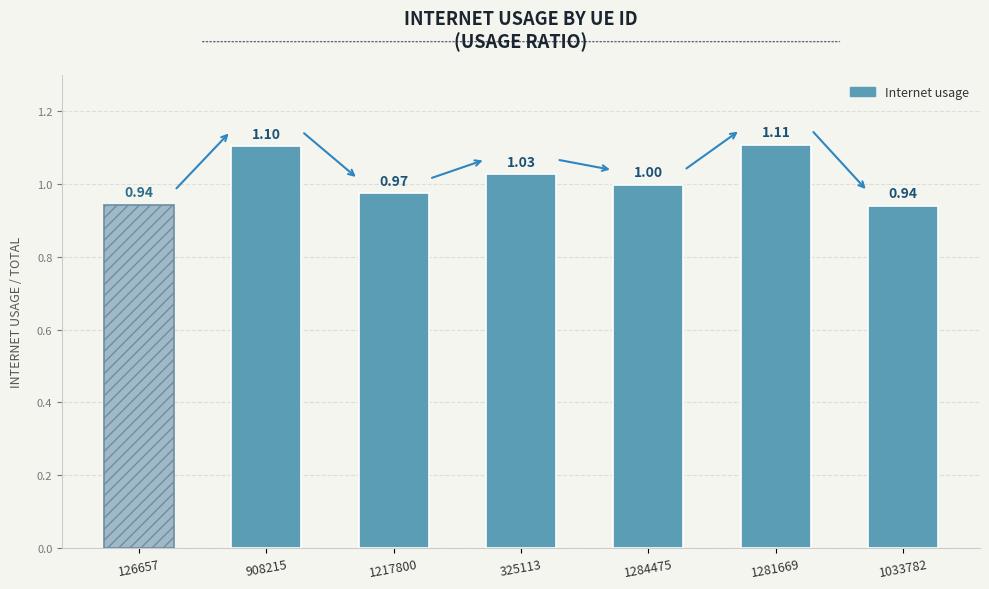

What is the average value?

1.0